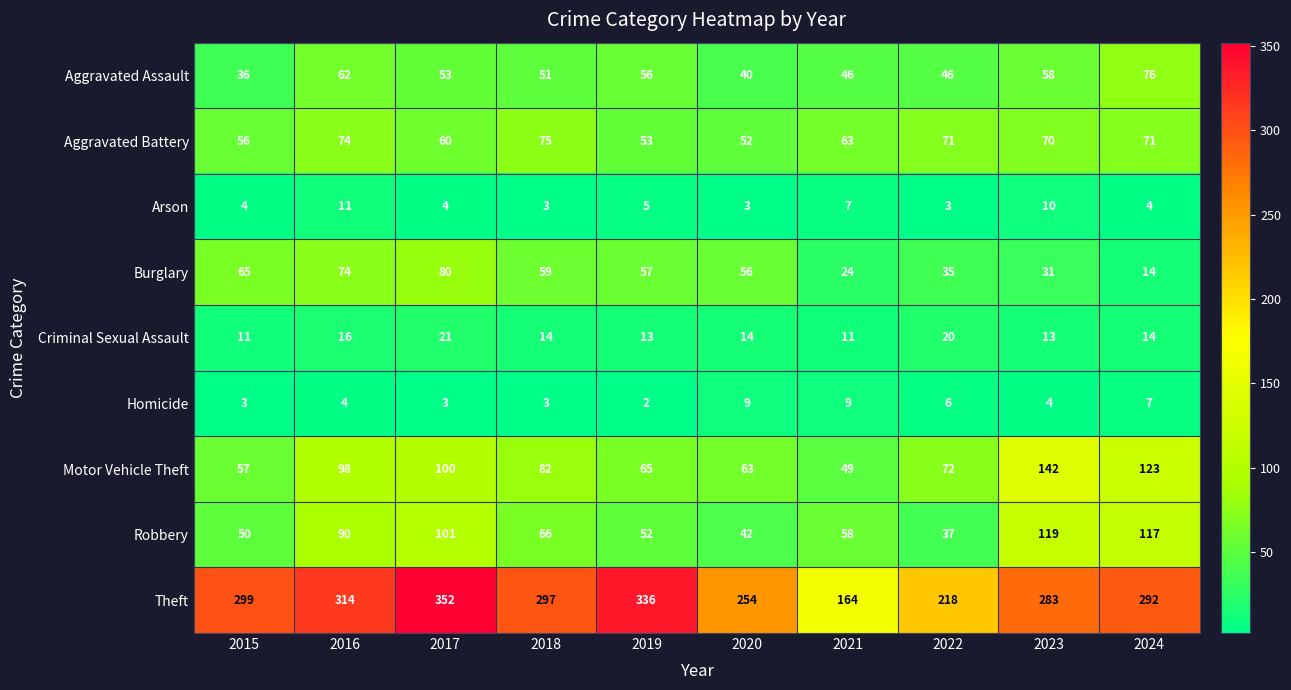

True or false: Motor Vehicle Theft has a value of 82 at 2018.

True